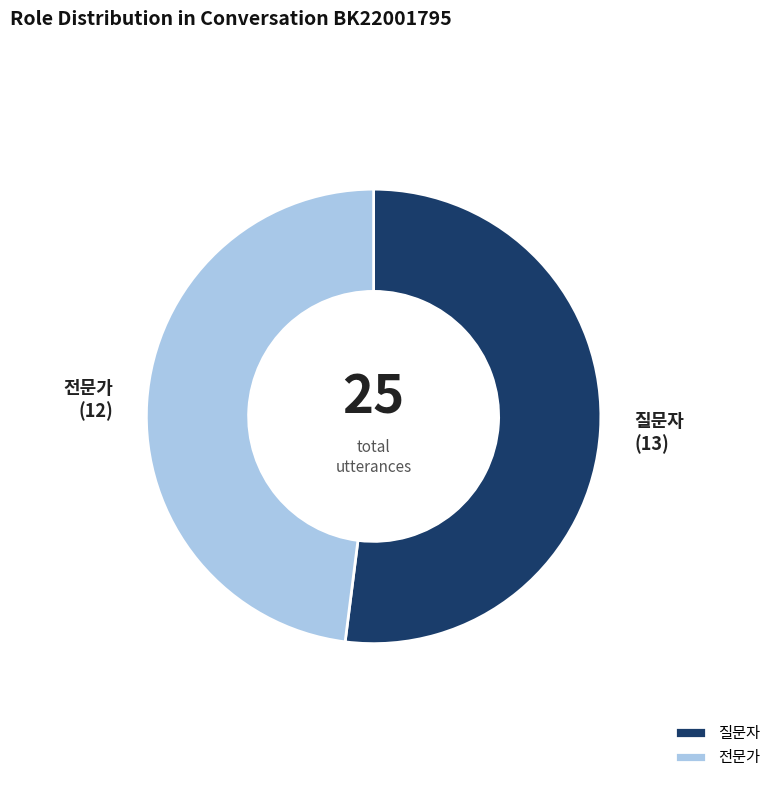

Is the sum of 전문가 and 질문자 greater than half?

Yes